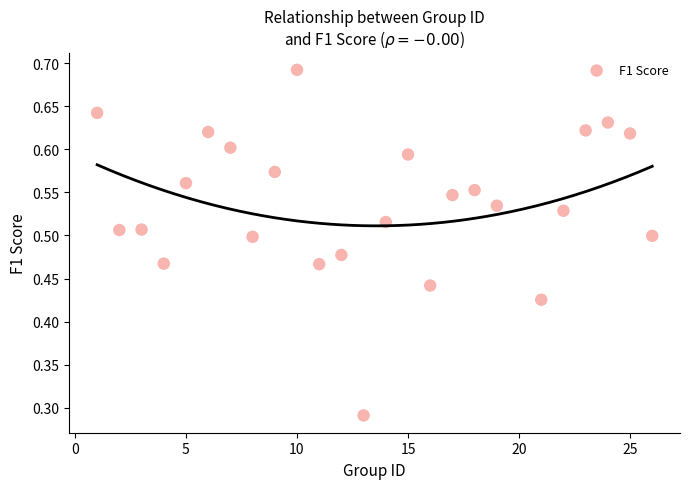

What is the range of X values (max minus min)?

25.0